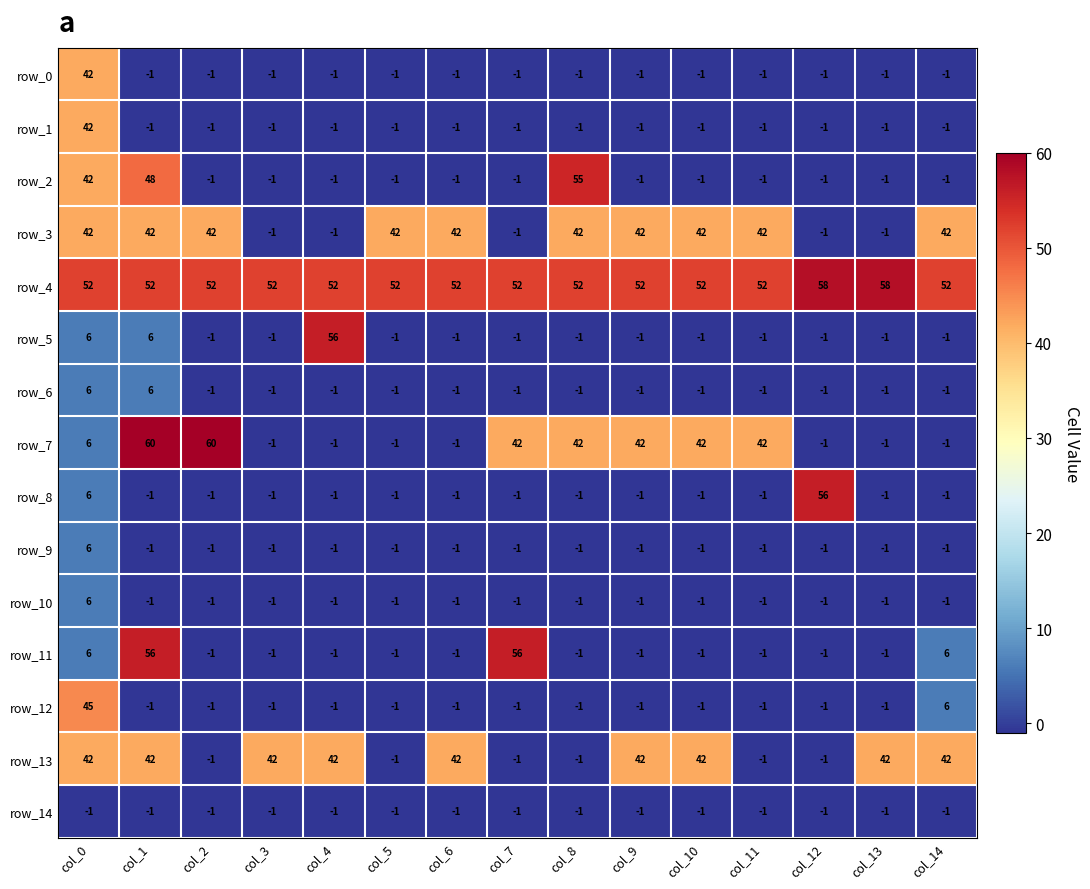

Reading right to left, transcribe all the data shown in this chart.

row_0: col_14=-1	col_13=-1	col_12=-1	col_11=-1	col_10=-1	col_9=-1	col_8=-1	col_7=-1	col_6=-1	col_5=-1	col_4=-1	col_3=-1	col_2=-1	col_1=-1	col_0=42
row_1: col_14=-1	col_13=-1	col_12=-1	col_11=-1	col_10=-1	col_9=-1	col_8=-1	col_7=-1	col_6=-1	col_5=-1	col_4=-1	col_3=-1	col_2=-1	col_1=-1	col_0=42
row_2: col_14=-1	col_13=-1	col_12=-1	col_11=-1	col_10=-1	col_9=-1	col_8=55	col_7=-1	col_6=-1	col_5=-1	col_4=-1	col_3=-1	col_2=-1	col_1=48	col_0=42
row_3: col_14=42	col_13=-1	col_12=-1	col_11=42	col_10=42	col_9=42	col_8=42	col_7=-1	col_6=42	col_5=42	col_4=-1	col_3=-1	col_2=42	col_1=42	col_0=42
row_4: col_14=52	col_13=58	col_12=58	col_11=52	col_10=52	col_9=52	col_8=52	col_7=52	col_6=52	col_5=52	col_4=52	col_3=52	col_2=52	col_1=52	col_0=52
row_5: col_14=-1	col_13=-1	col_12=-1	col_11=-1	col_10=-1	col_9=-1	col_8=-1	col_7=-1	col_6=-1	col_5=-1	col_4=56	col_3=-1	col_2=-1	col_1=6	col_0=6
row_6: col_14=-1	col_13=-1	col_12=-1	col_11=-1	col_10=-1	col_9=-1	col_8=-1	col_7=-1	col_6=-1	col_5=-1	col_4=-1	col_3=-1	col_2=-1	col_1=6	col_0=6
row_7: col_14=-1	col_13=-1	col_12=-1	col_11=42	col_10=42	col_9=42	col_8=42	col_7=42	col_6=-1	col_5=-1	col_4=-1	col_3=-1	col_2=60	col_1=60	col_0=6
row_8: col_14=-1	col_13=-1	col_12=56	col_11=-1	col_10=-1	col_9=-1	col_8=-1	col_7=-1	col_6=-1	col_5=-1	col_4=-1	col_3=-1	col_2=-1	col_1=-1	col_0=6
row_9: col_14=-1	col_13=-1	col_12=-1	col_11=-1	col_10=-1	col_9=-1	col_8=-1	col_7=-1	col_6=-1	col_5=-1	col_4=-1	col_3=-1	col_2=-1	col_1=-1	col_0=6
row_10: col_14=-1	col_13=-1	col_12=-1	col_11=-1	col_10=-1	col_9=-1	col_8=-1	col_7=-1	col_6=-1	col_5=-1	col_4=-1	col_3=-1	col_2=-1	col_1=-1	col_0=6
row_11: col_14=6	col_13=-1	col_12=-1	col_11=-1	col_10=-1	col_9=-1	col_8=-1	col_7=56	col_6=-1	col_5=-1	col_4=-1	col_3=-1	col_2=-1	col_1=56	col_0=6
row_12: col_14=6	col_13=-1	col_12=-1	col_11=-1	col_10=-1	col_9=-1	col_8=-1	col_7=-1	col_6=-1	col_5=-1	col_4=-1	col_3=-1	col_2=-1	col_1=-1	col_0=45
row_13: col_14=42	col_13=42	col_12=-1	col_11=-1	col_10=42	col_9=42	col_8=-1	col_7=-1	col_6=42	col_5=-1	col_4=42	col_3=42	col_2=-1	col_1=42	col_0=42
row_14: col_14=-1	col_13=-1	col_12=-1	col_11=-1	col_10=-1	col_9=-1	col_8=-1	col_7=-1	col_6=-1	col_5=-1	col_4=-1	col_3=-1	col_2=-1	col_1=-1	col_0=-1